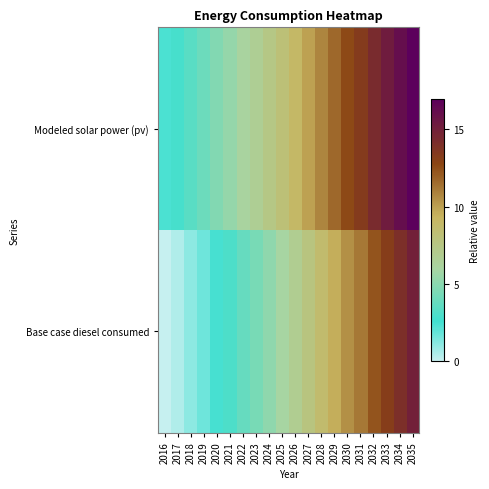

Which label corresponds to the smallest value in the chart?

2016